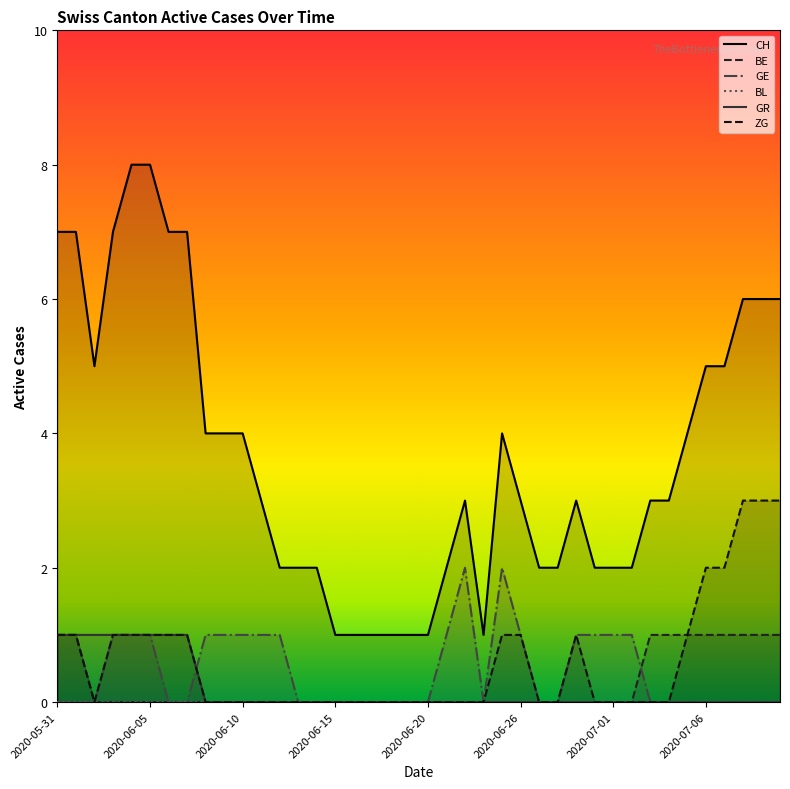

The CH series shows 1 at 2020-06-26. True or false?

False